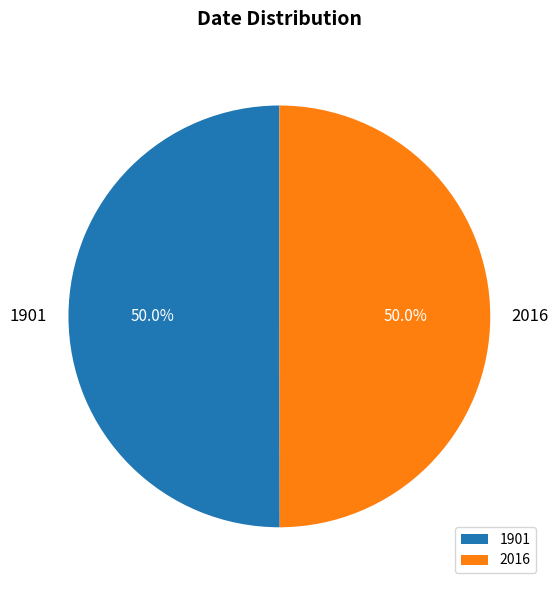

How many slices are in this pie chart?

2